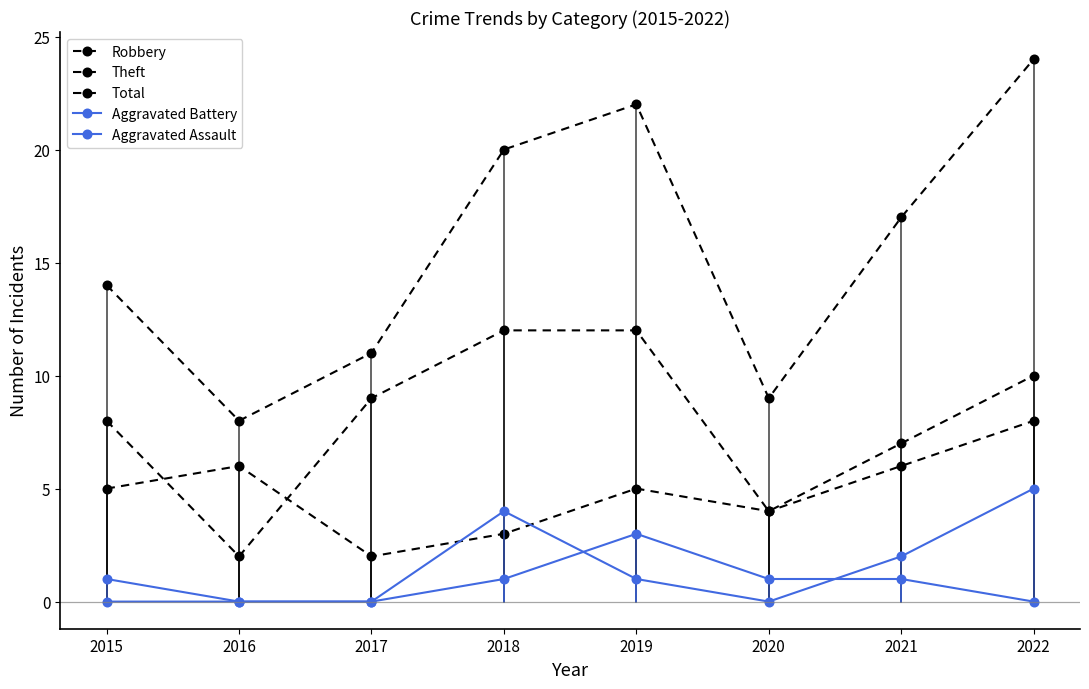

Where does the Total series first go above 17?

2018